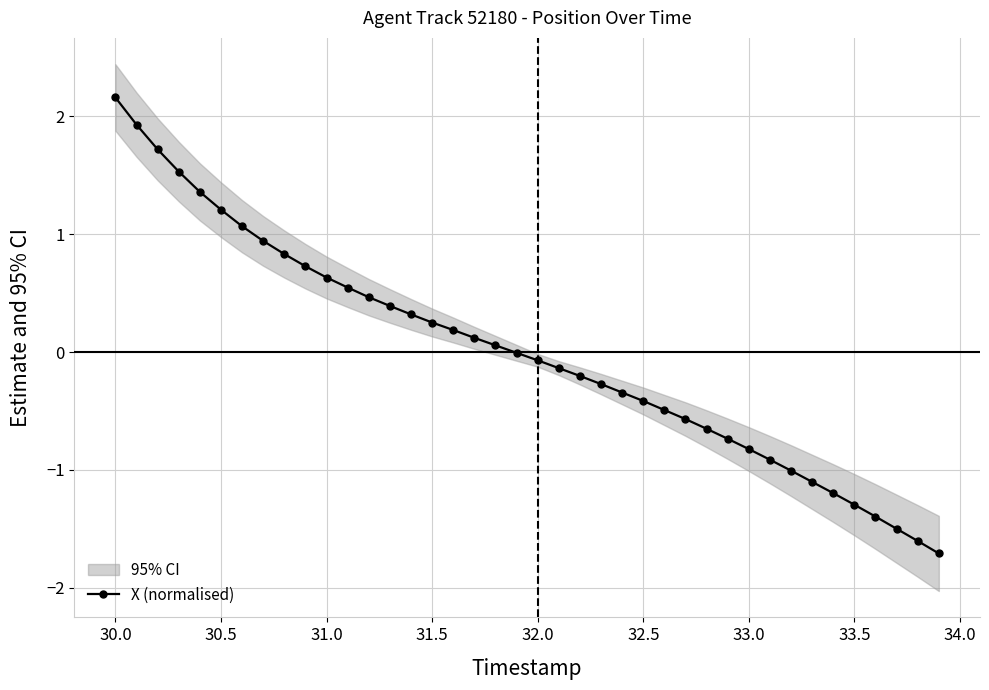

What is the lowest value of the X (normalised) series?

-1.7